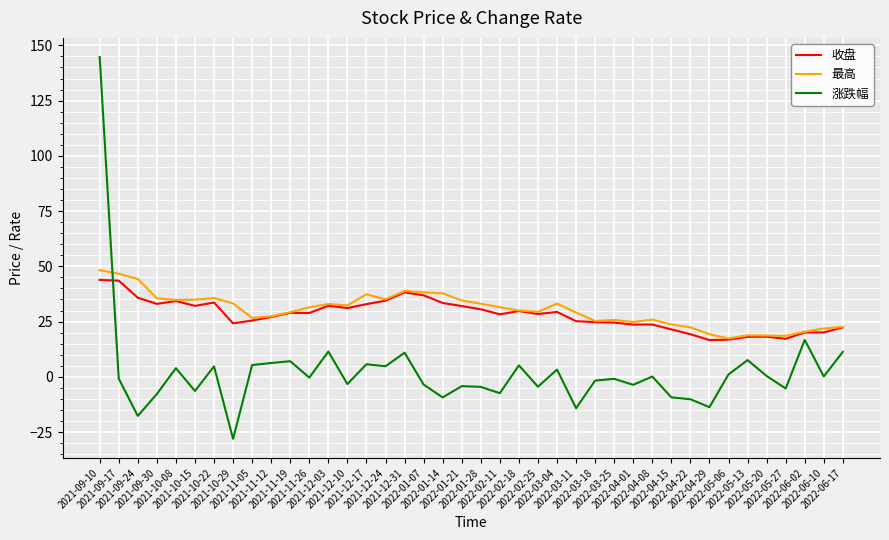

True or false: 涨跌幅 and 收盘 cross at least once.

True